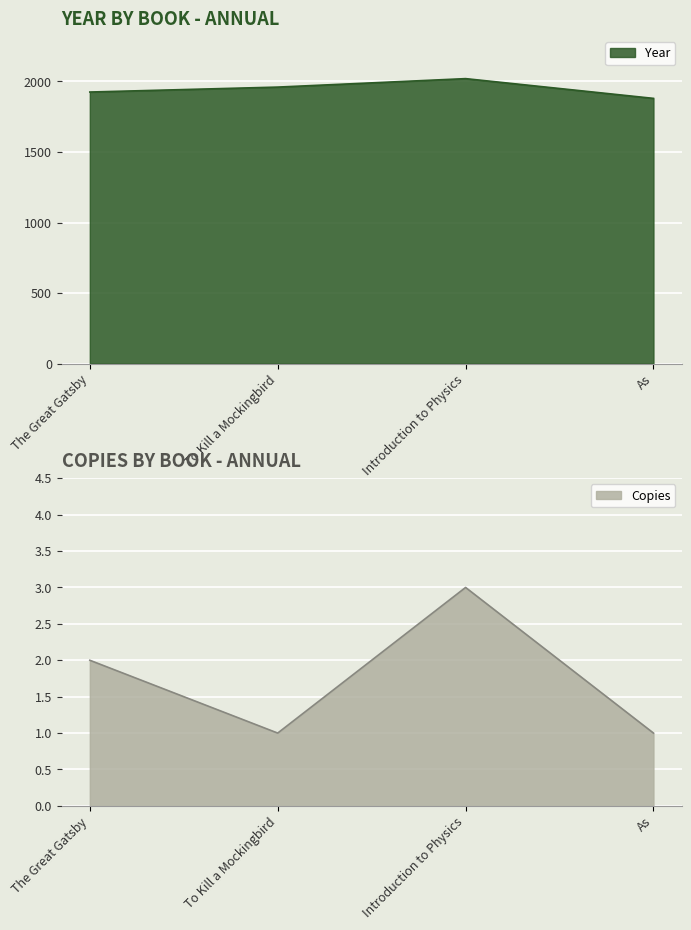

List the series in order of their peak value, highest first.

Year, Copies